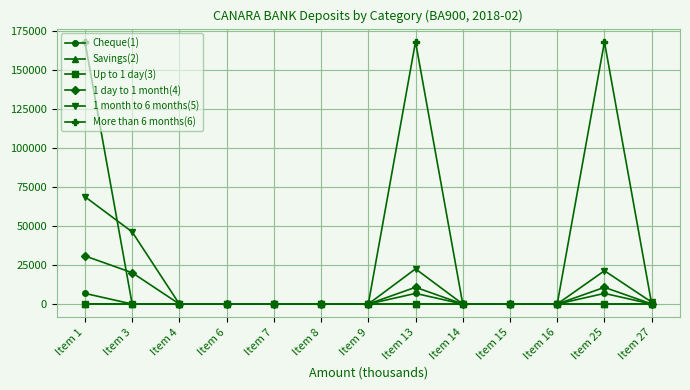

In Cheque(1), how many points are higher than both neighbors (excluding endpoints)?

2